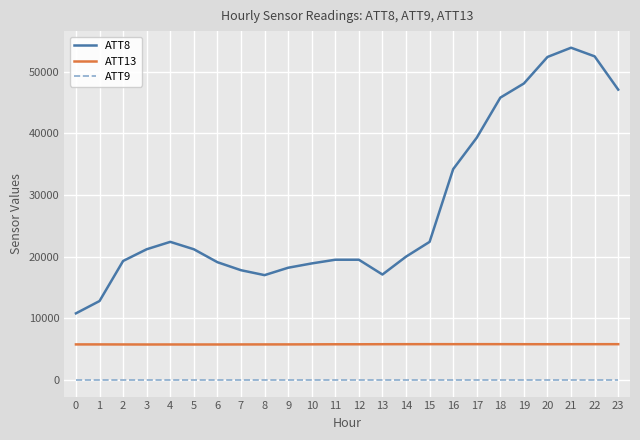

Is the value of ATT13 at 5 greater than the value of ATT9 at 20?

Yes